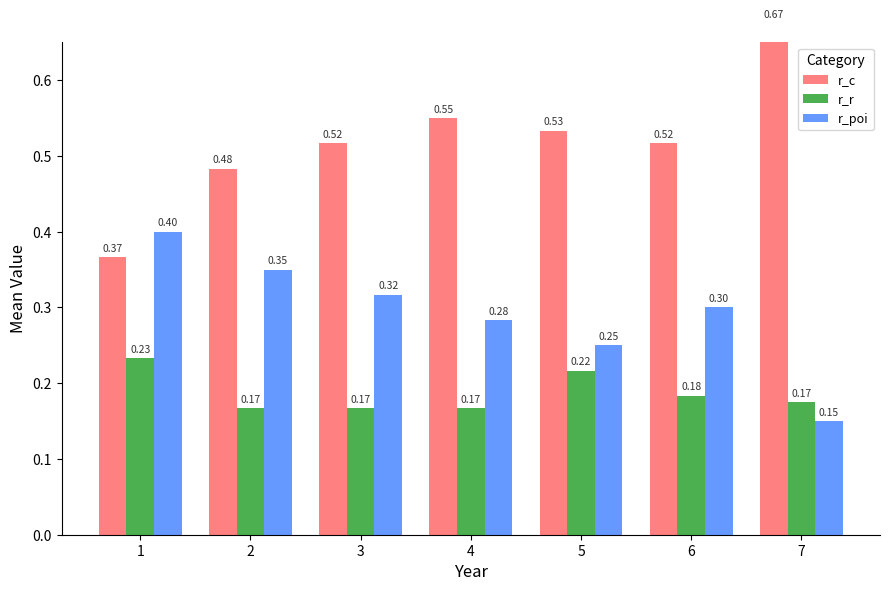

What is the approximate value of r_r at 7?

0.2